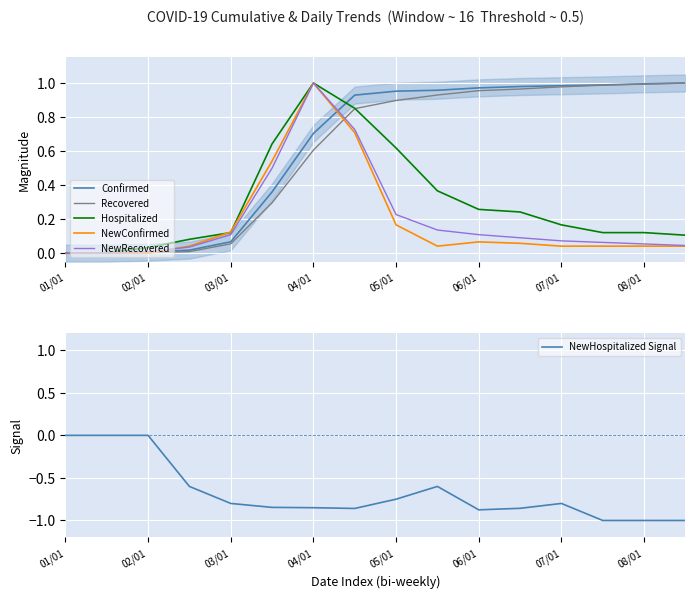

How many values in the Hospitalized series exceed 0?

15